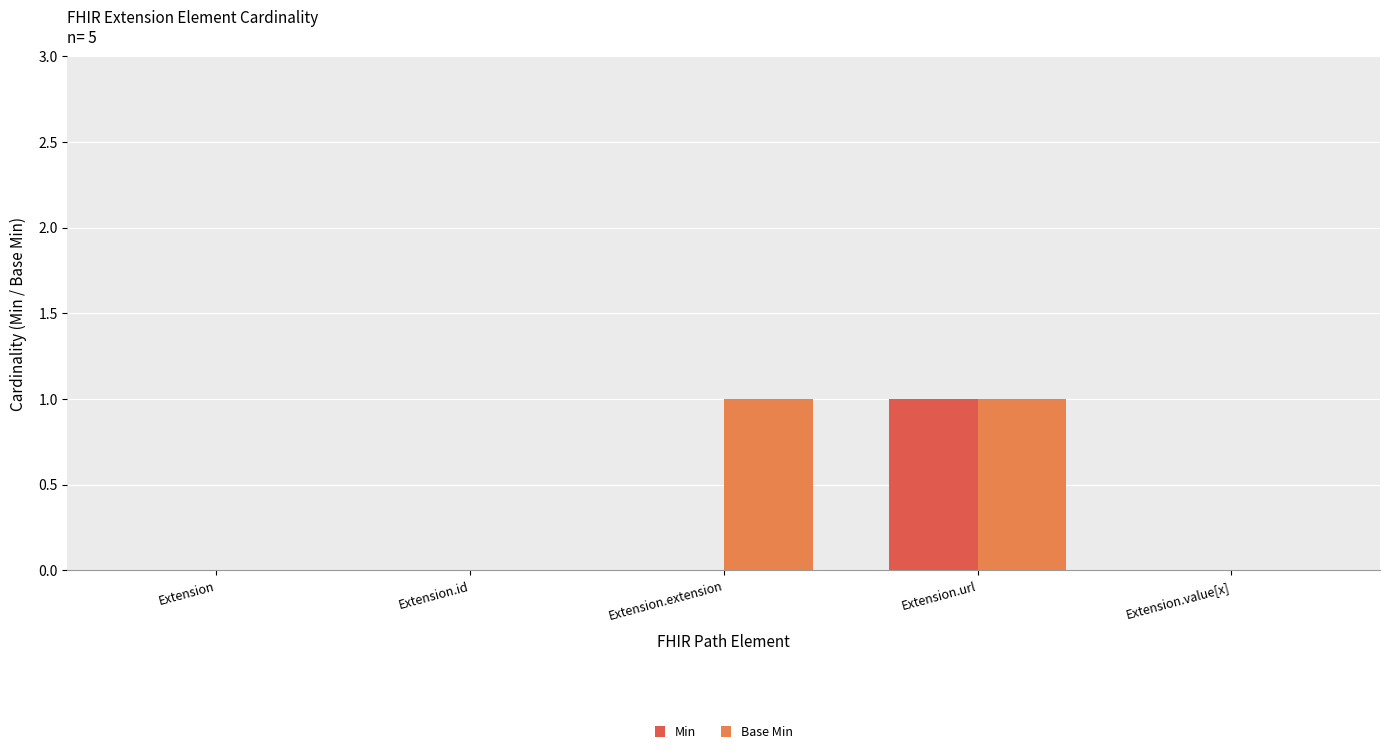

Is the value of Base Min at Extension.value[x] greater than the value of Min at Extension.url?

No